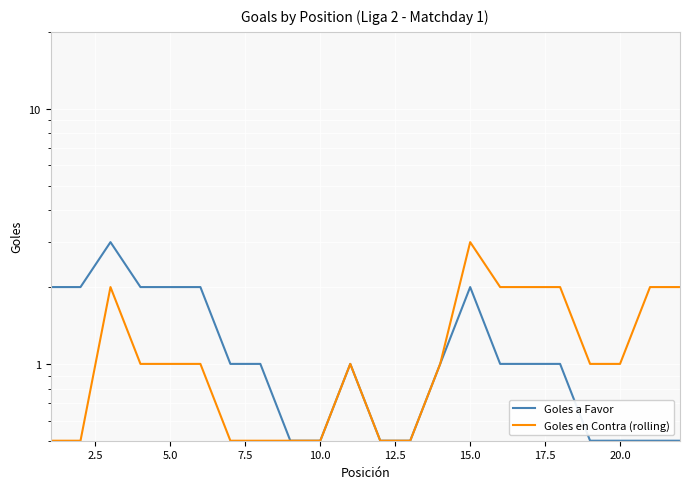

What is the maximum value for Goles a Favor?

3.0